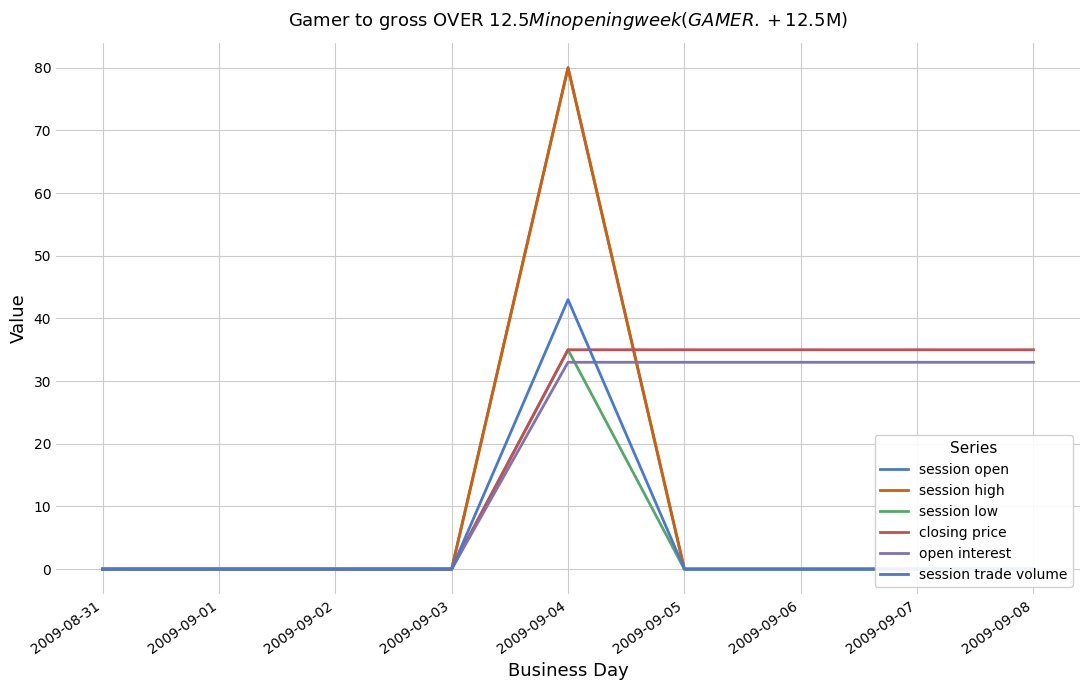

In session high, how many points are higher than both neighbors (excluding endpoints)?

1